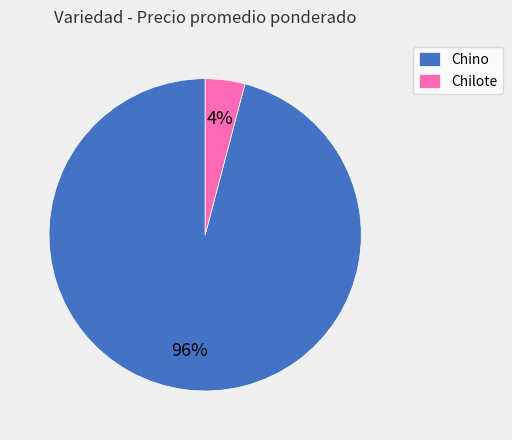

Is there a majority slice in this chart?

Yes